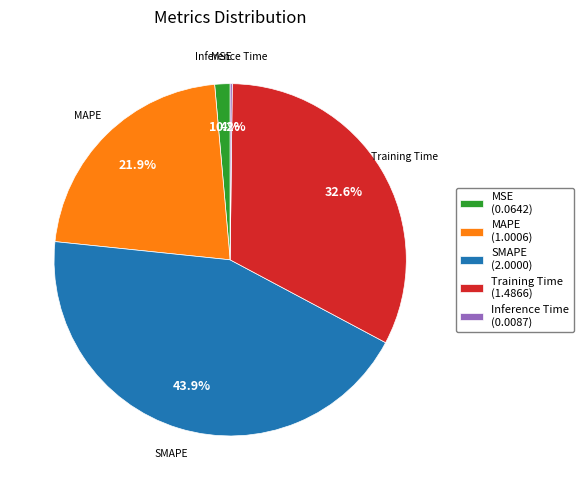

True or false: MSE accounts for 11% of the total.

False